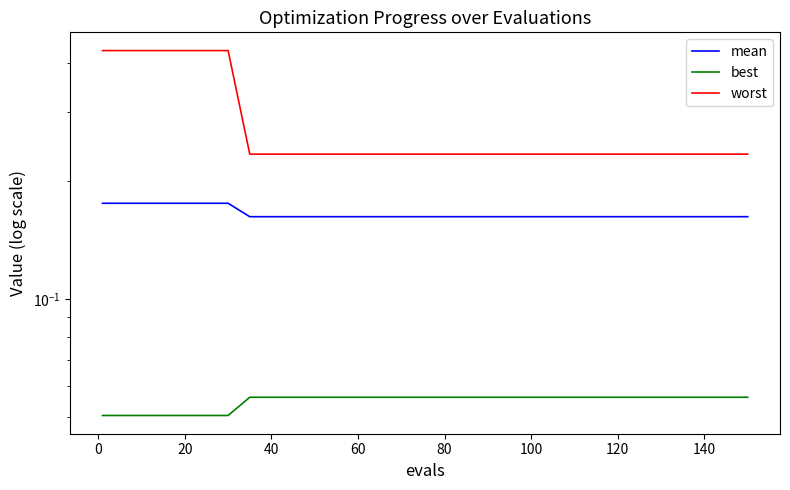

What is the minimum value for worst?

0.2